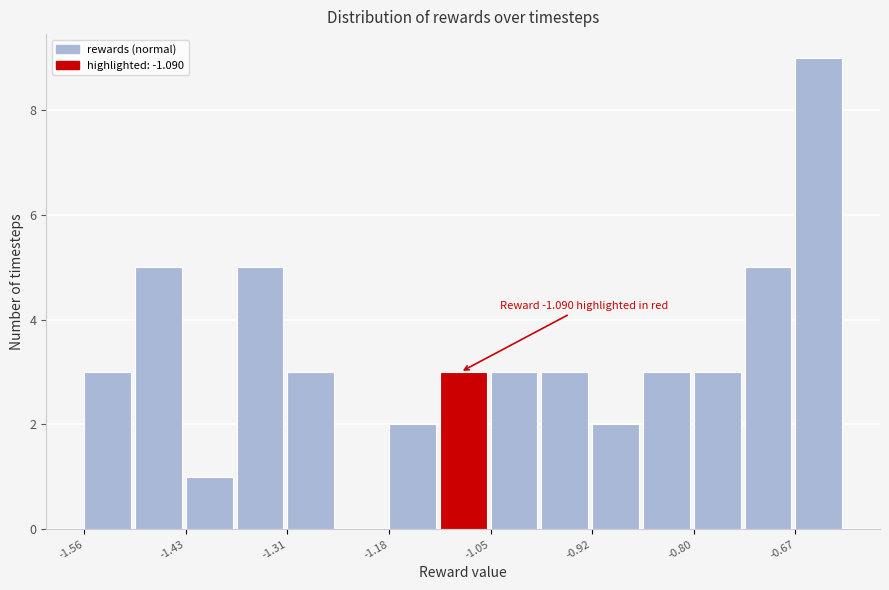

Around what value on the x-axis is the tallest bar? Give the approximate position of its centre, as read against the axis.

-0.64